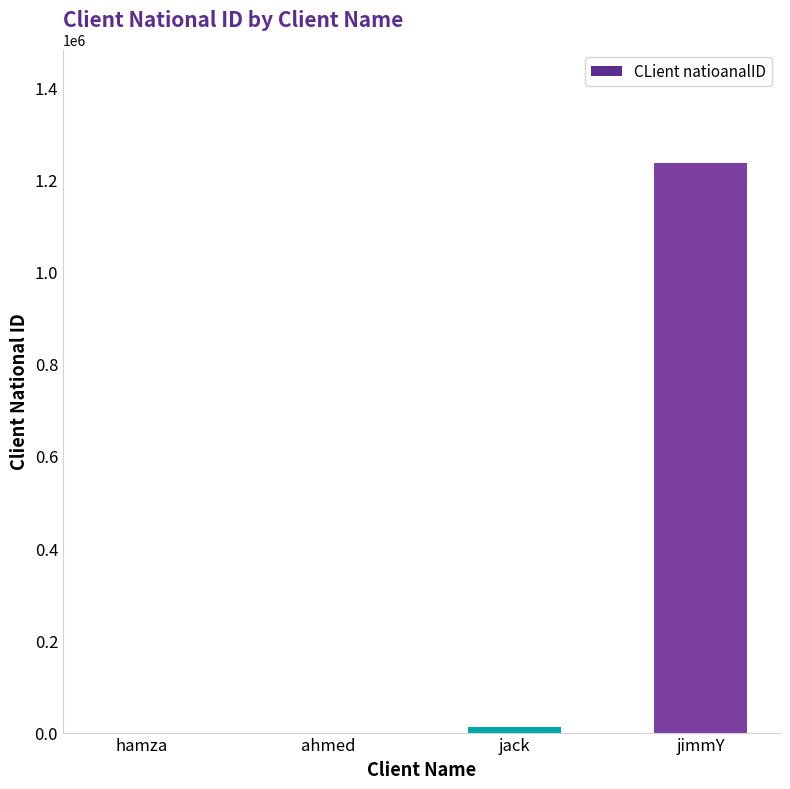

Which label corresponds to the largest value in the chart?

jimmY